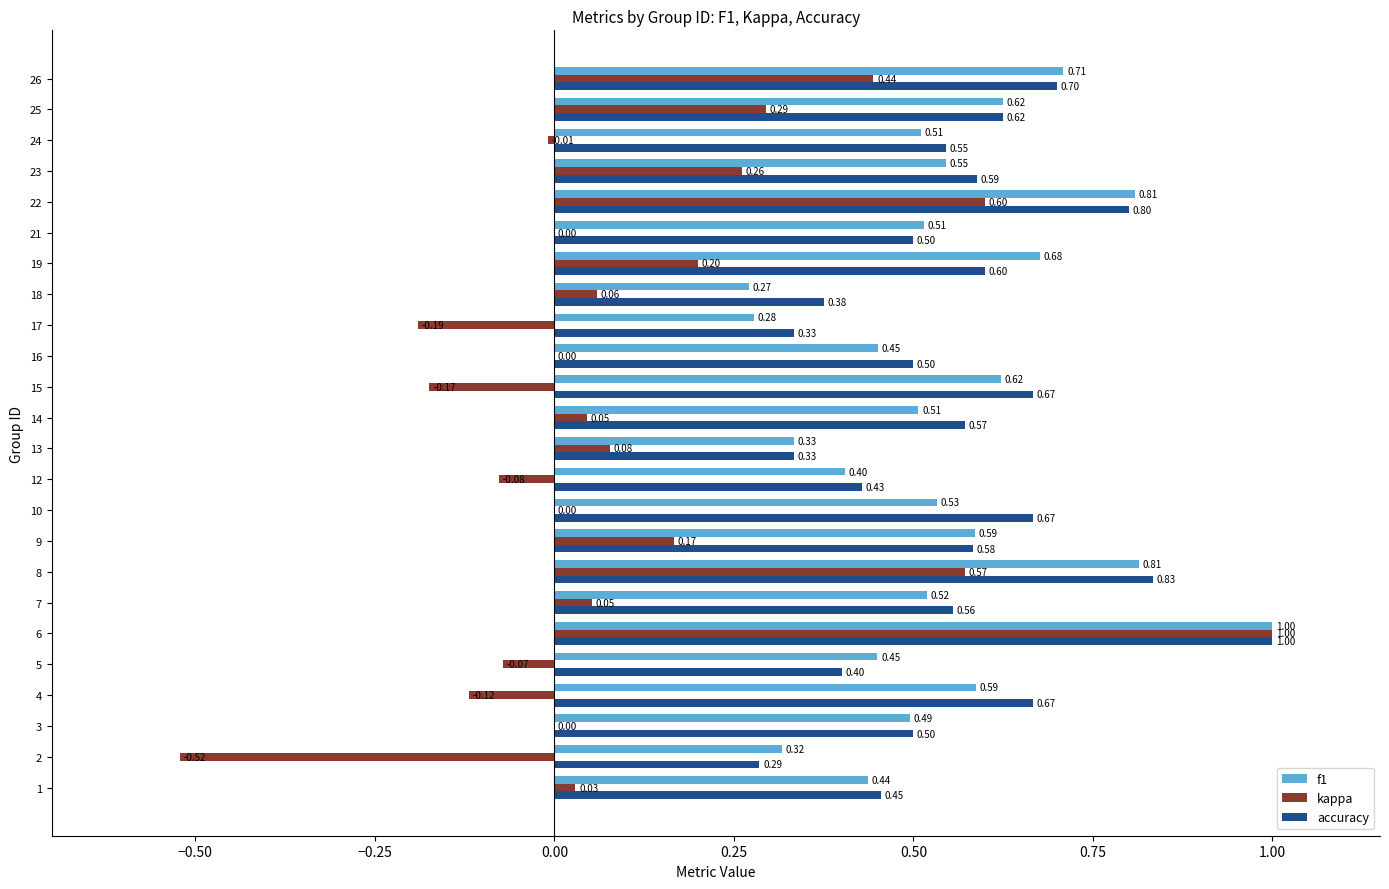

Which series has the widest spread of values?

kappa